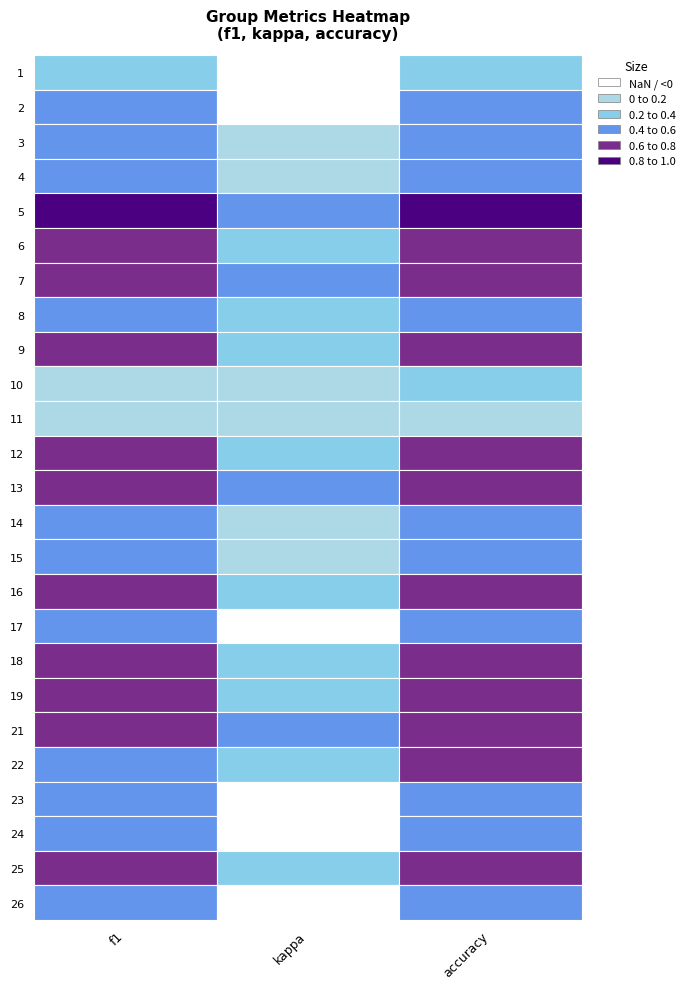

Which series changed the most between f1 and accuracy?

10